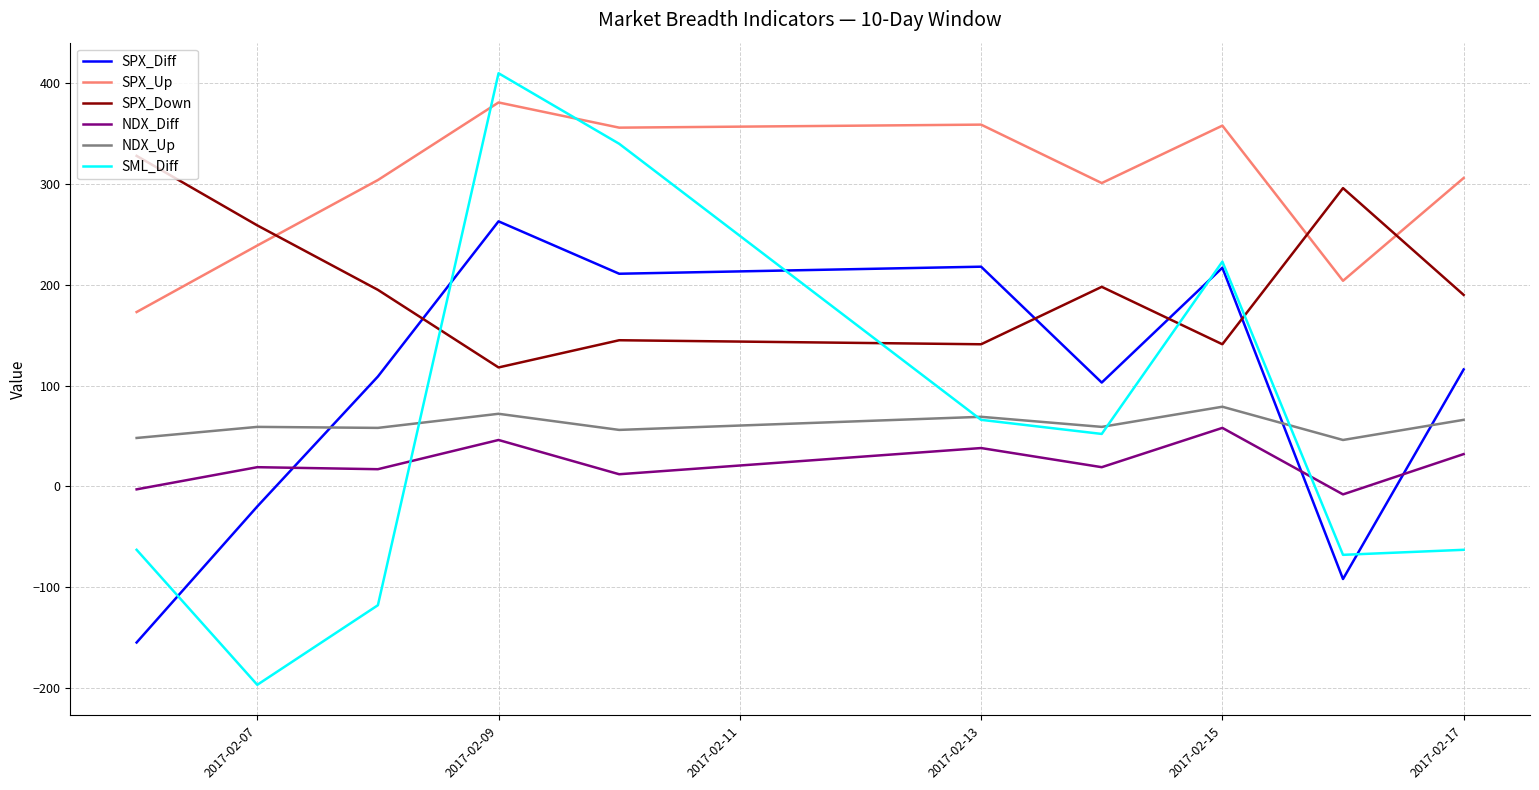

Which series has the largest total across all categories?

SPX_Up